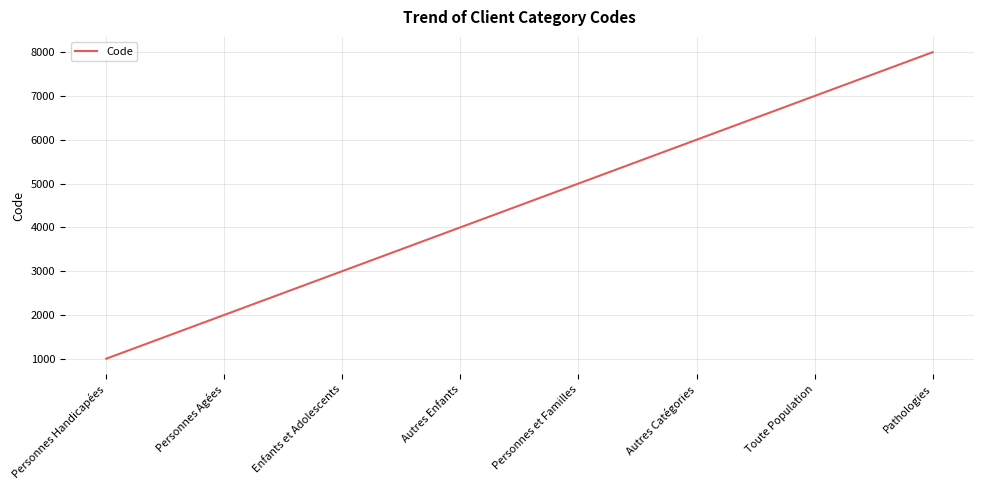

Is it true that the value at Toute Population is 7000?

True